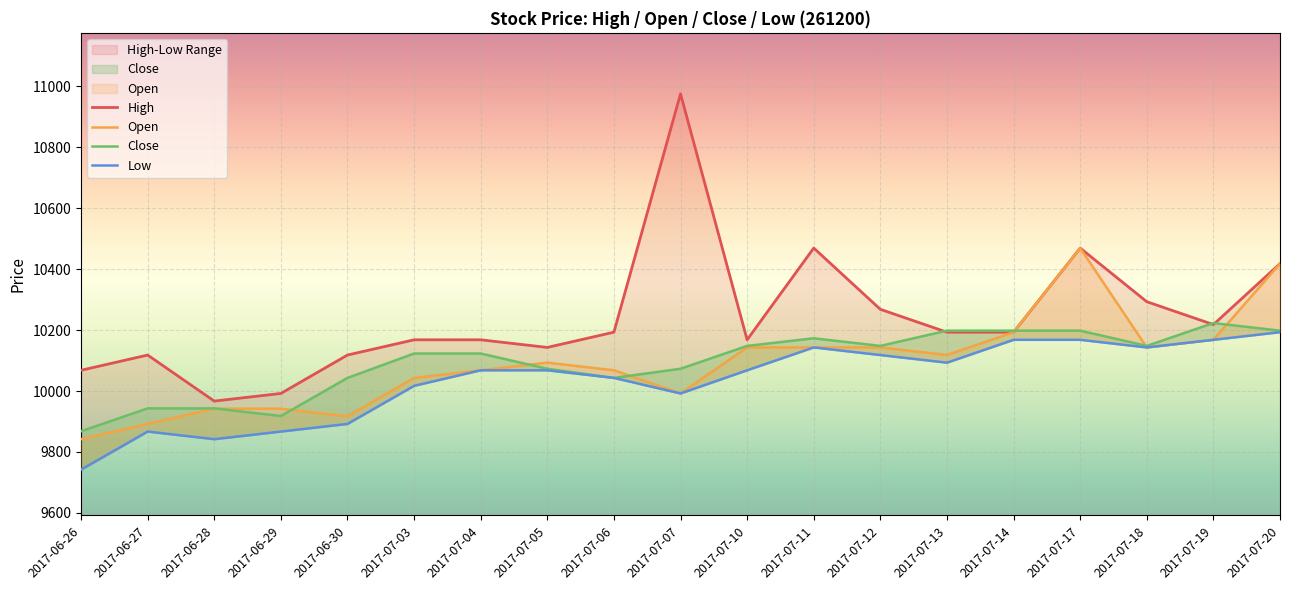

In Low, how many points are lower than both neighbors (excluding endpoints)?

4